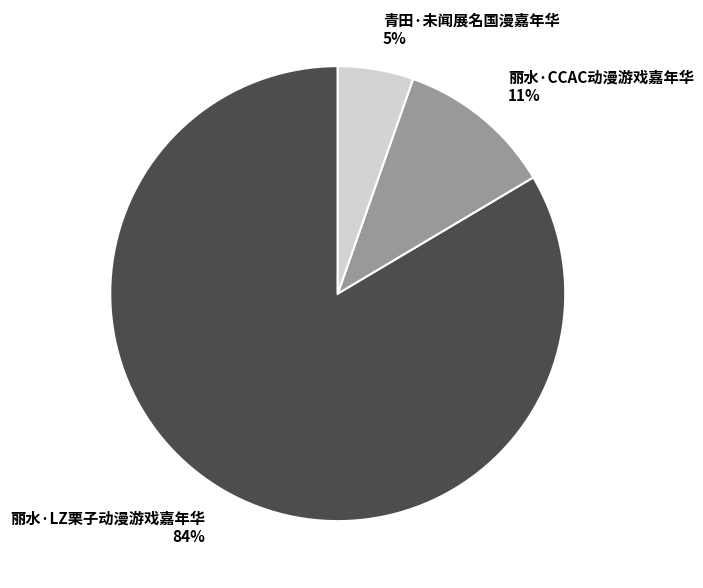

Approximately how many times larger is the value at 青田·未闻展名国漫嘉年华 compared to 丽水·LZ栗子动漫游戏嘉年华?

0.1